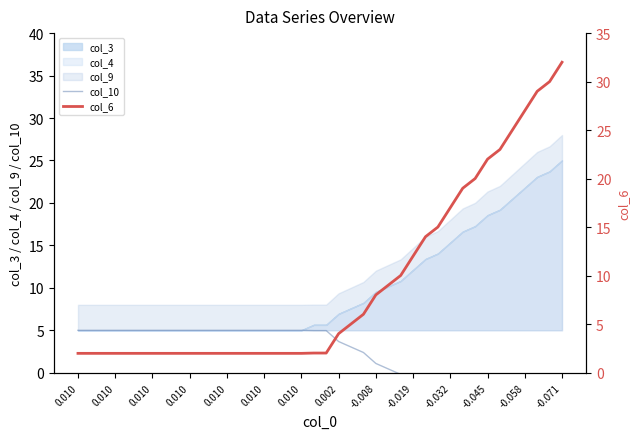

How many lines are shown in the chart?

2